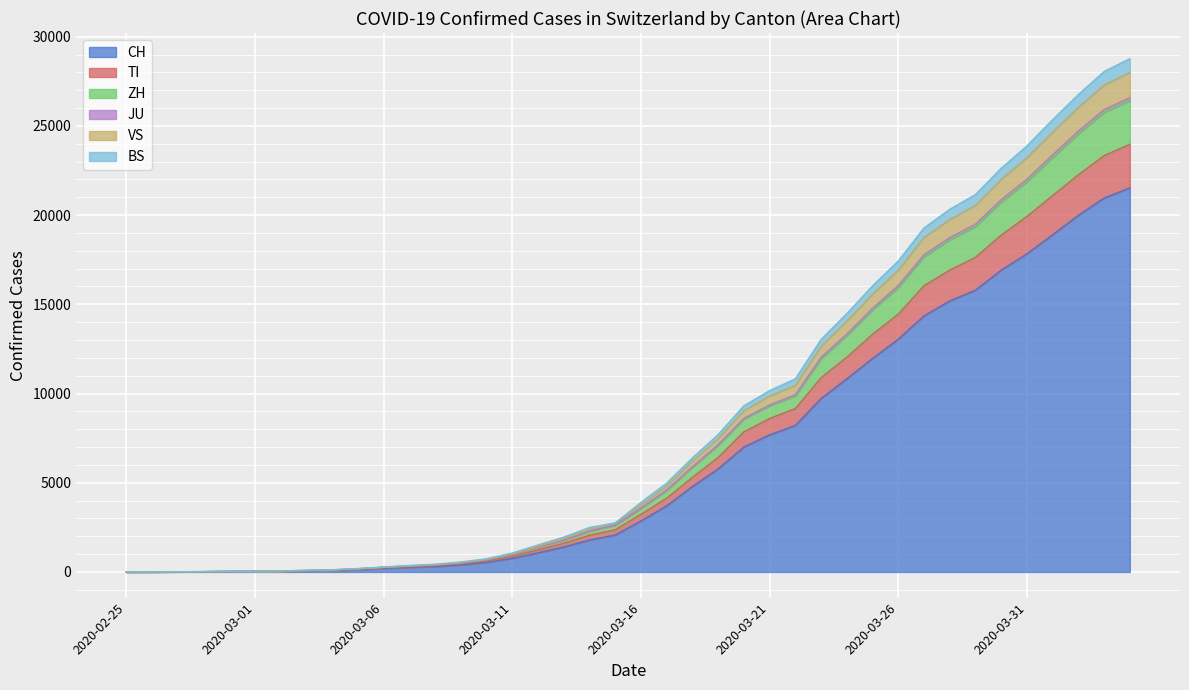

Which category has the lowest value in the ZH series?

2020-02-25